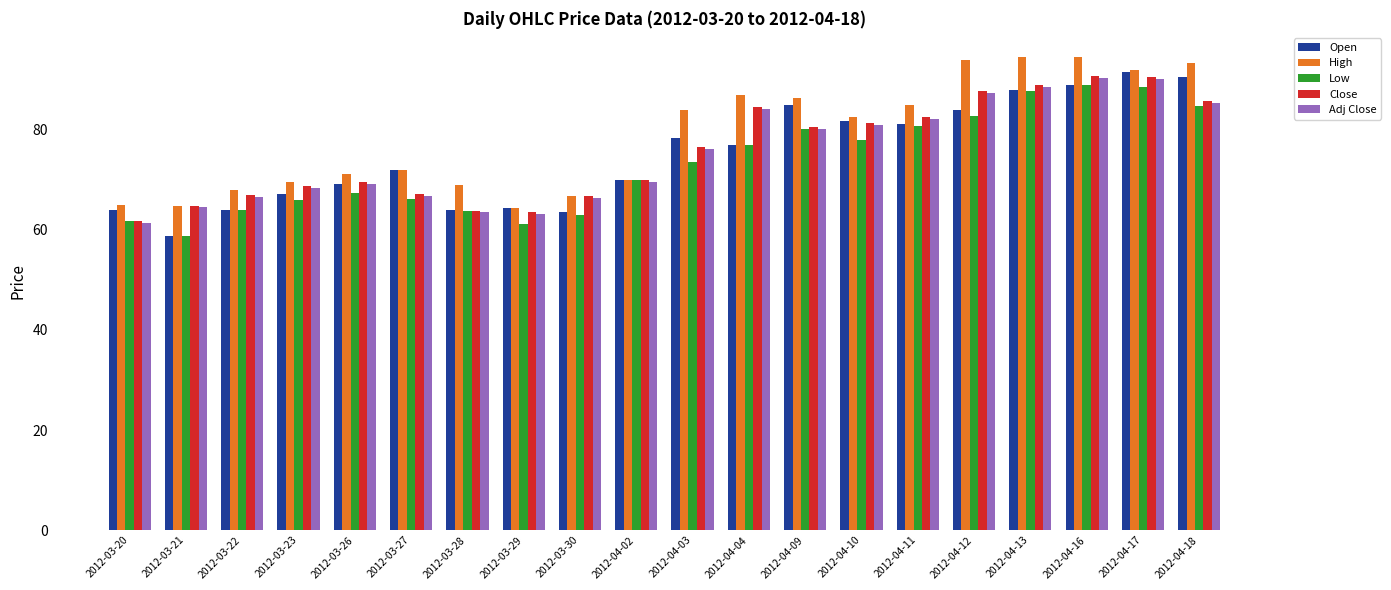

What is the minimum value for High?

64.4